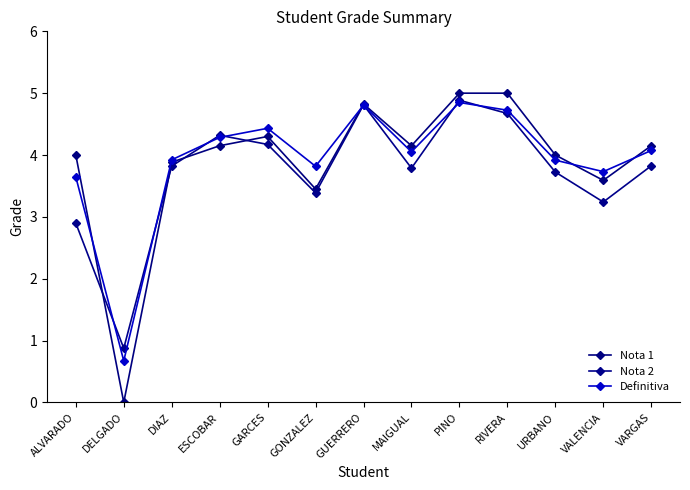

How many lines are shown in the chart?

3